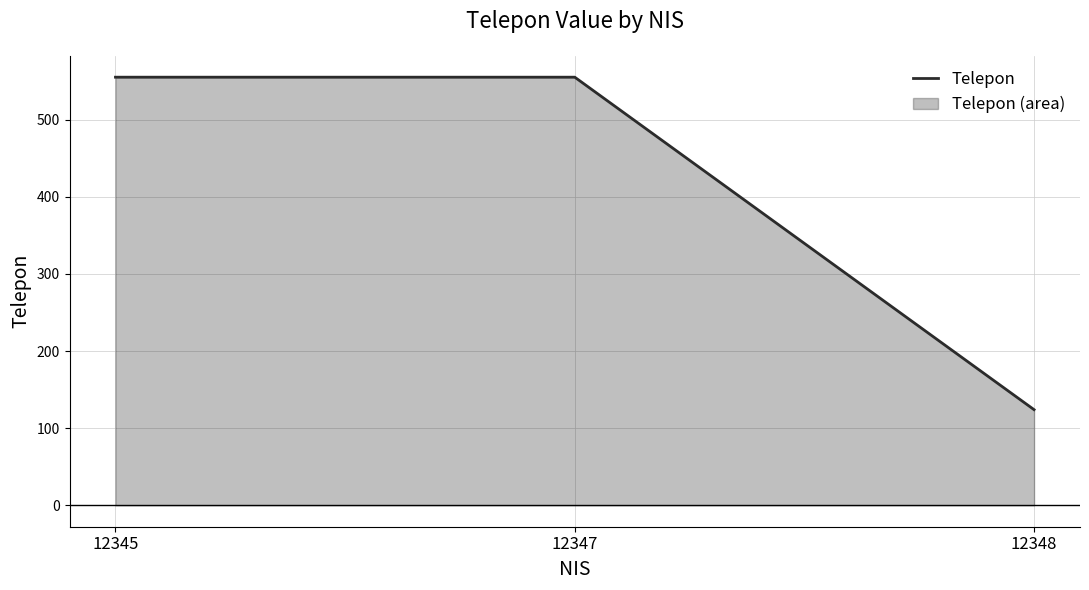

The chart shows a value of 124 at 12348. True or false?

True